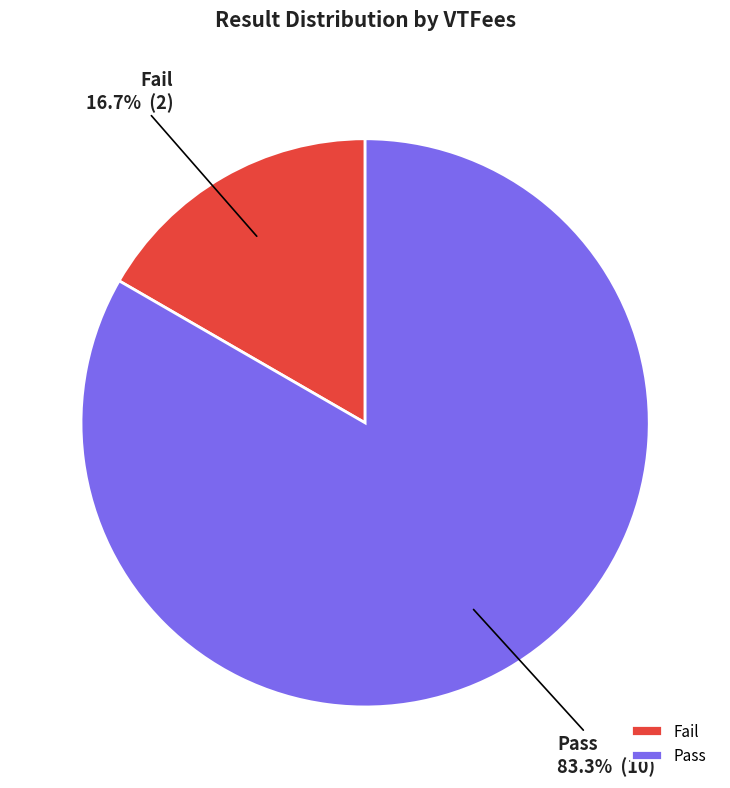

Is the sum of Fail and Pass greater than half?

Yes